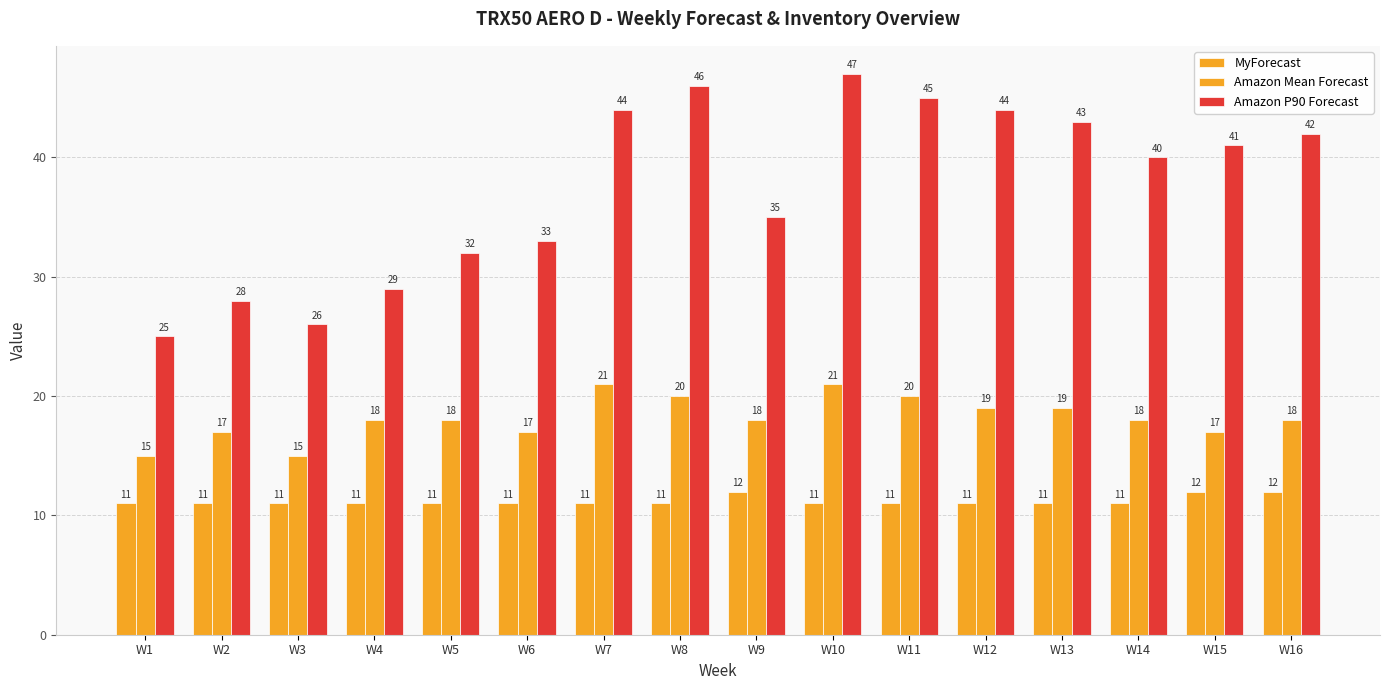

The Amazon Mean Forecast series shows 21 at W10. True or false?

True